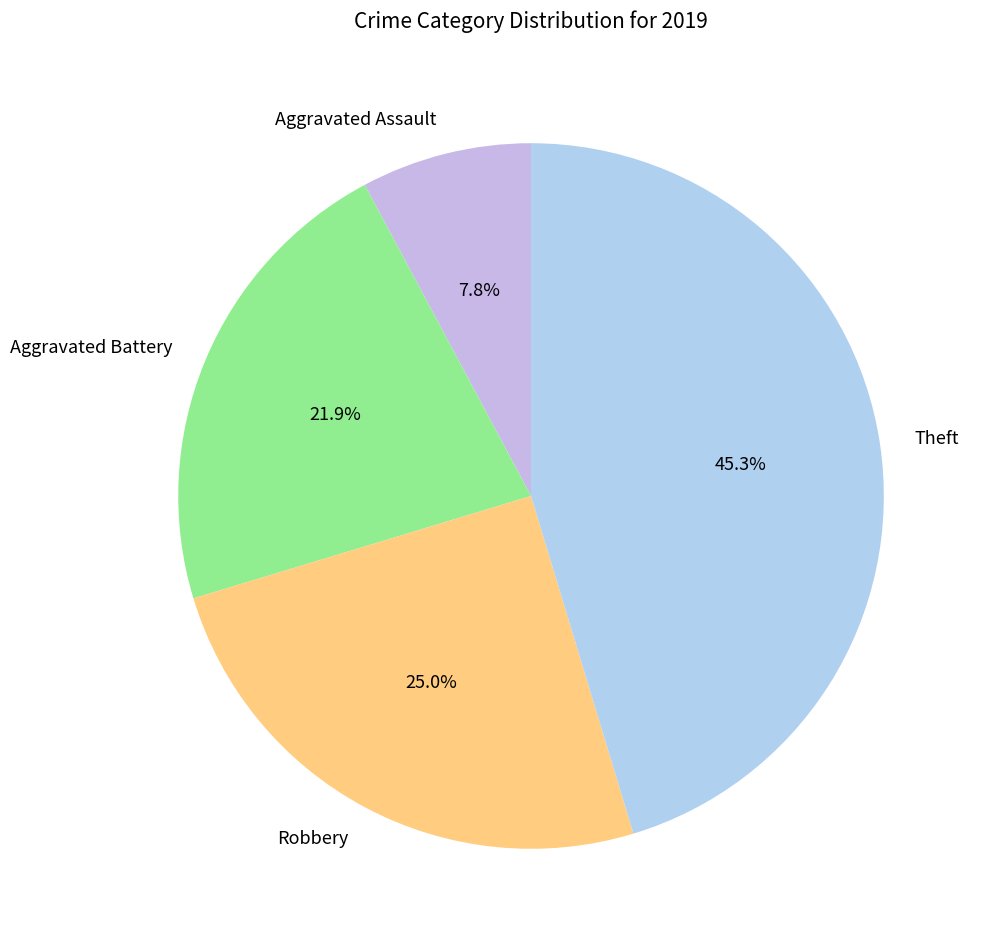

Count the number of slices in the pie.

4